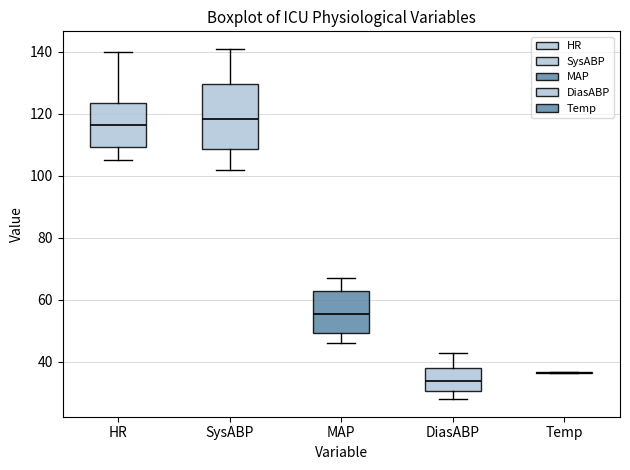

Where does the upper whisker of the box for MAP end on the y-axis? The values are not printed on the chart, so give them approximately, as read against the axis.

68